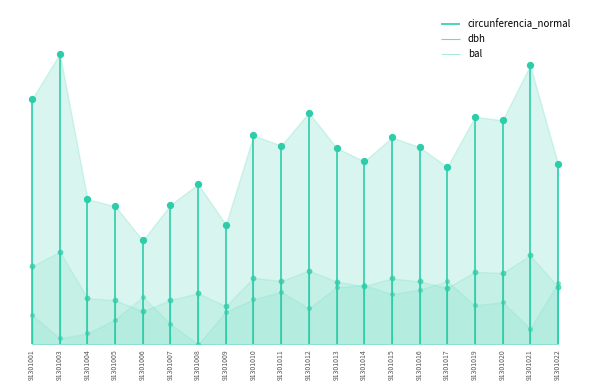

What are all the series names shown in the legend?

dbh, bal, circunferencia_normal